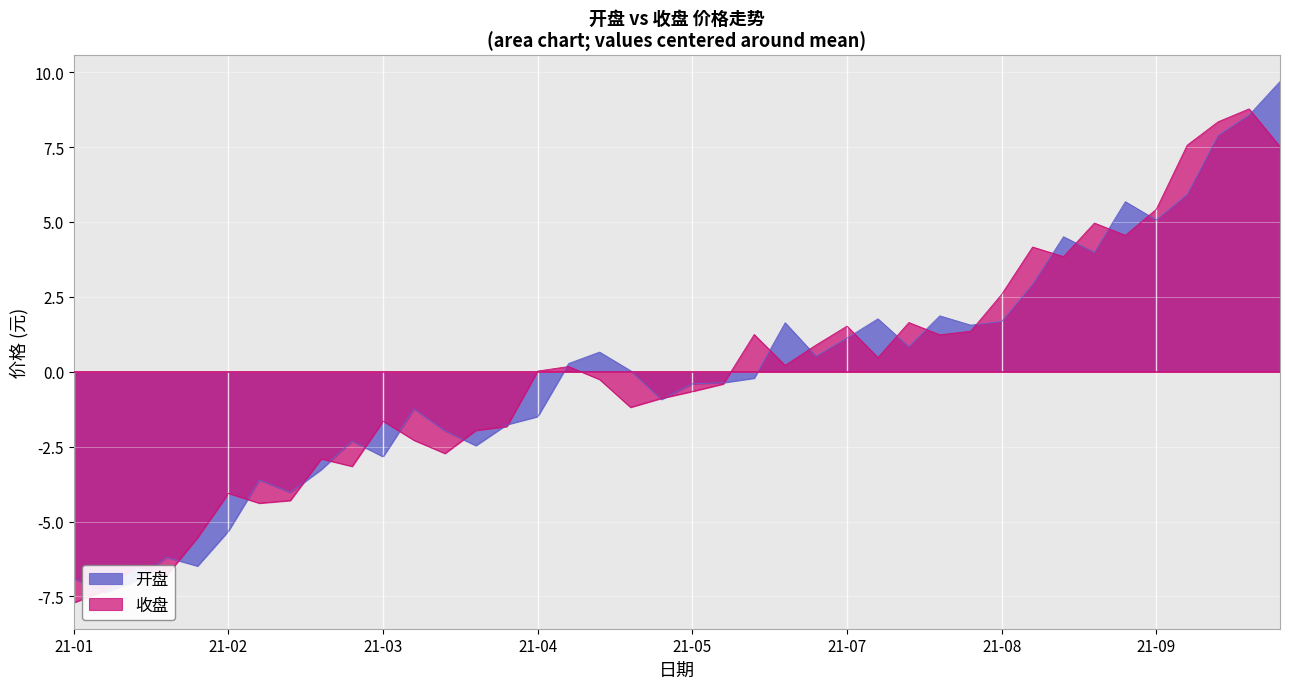

True or false: 收盘 and 开盘 intersect in this chart.

True